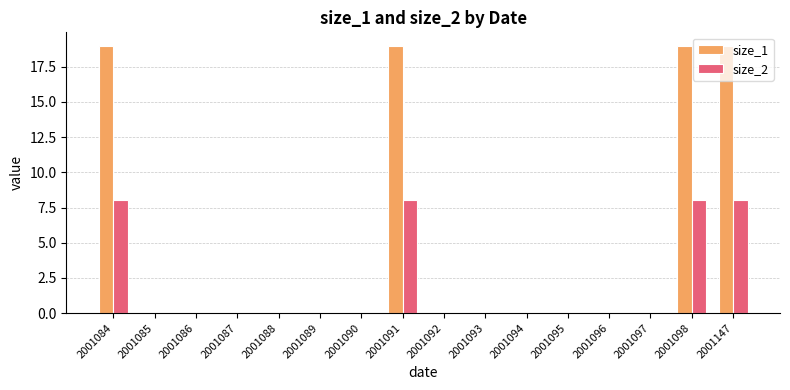

What is the maximum value shown in the chart?

19